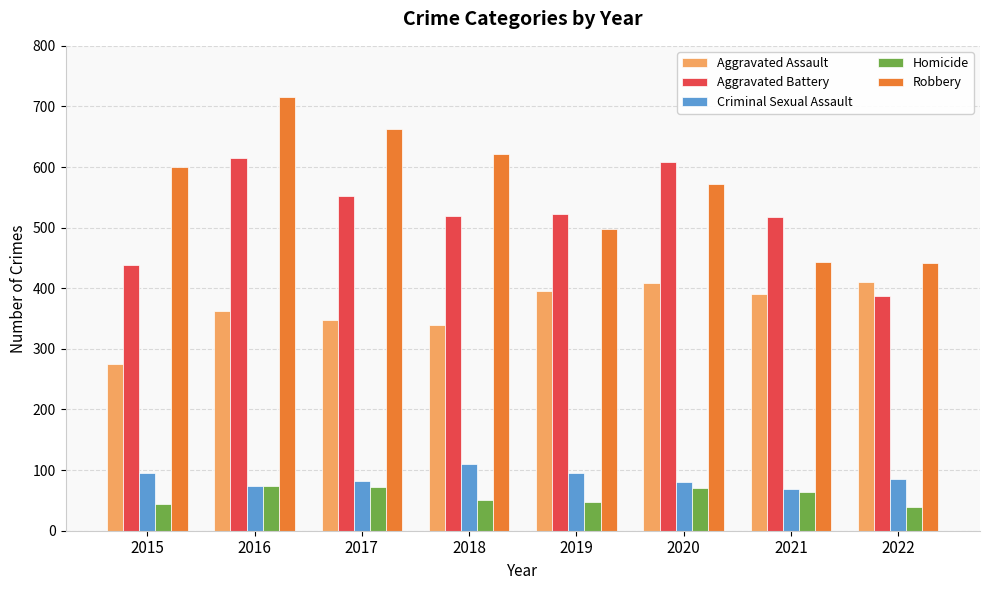

What value does the Robbery series have at 2016, to the nearest 10?

720